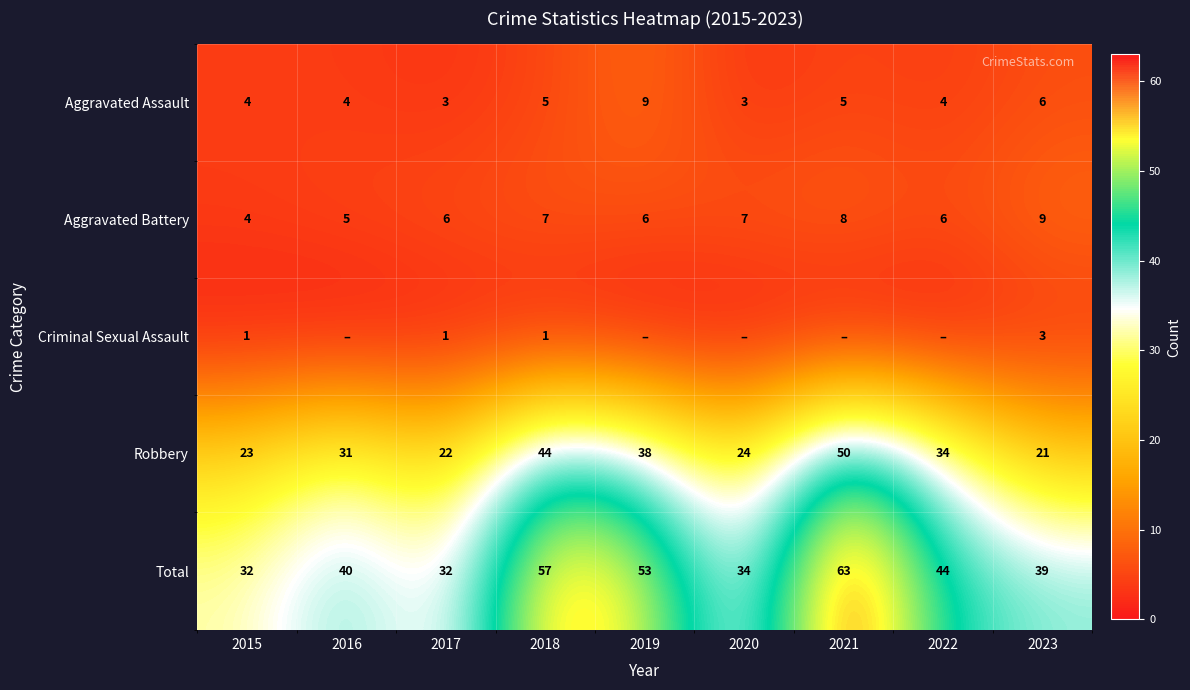

Between 2020 and 2019, which is larger?

2019